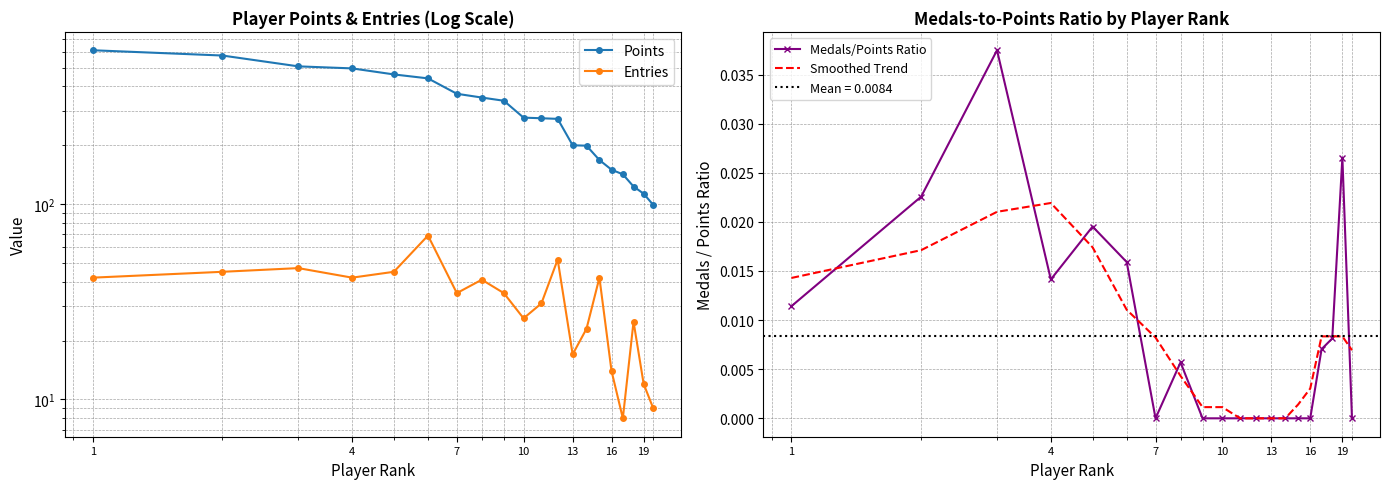

At which label does Points reach its minimum?

19